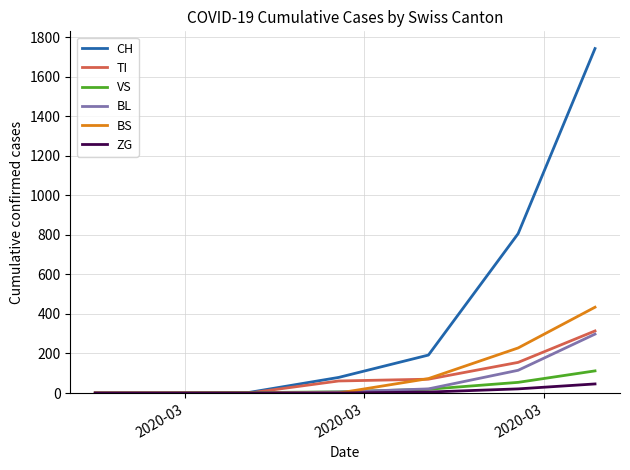

What is the highest value of the BS series?

434